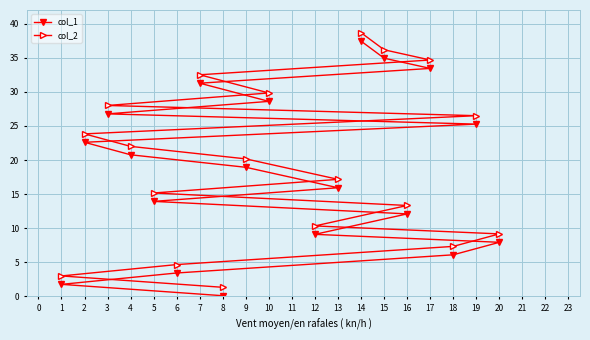

Rank the series at 8 from highest to lowest value.

col_2, col_1